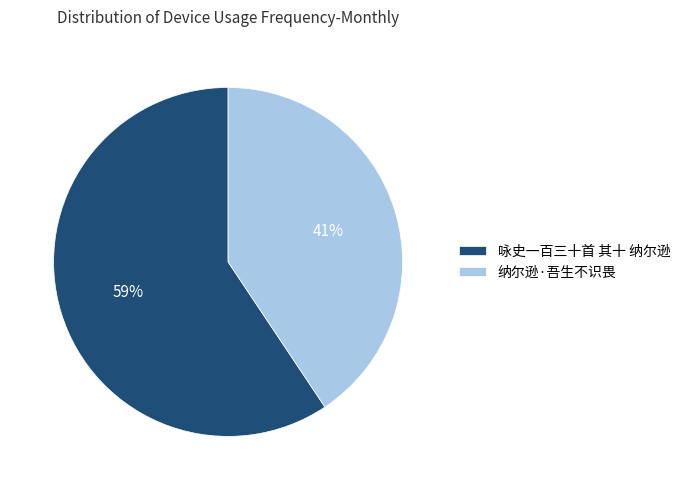

Count the number of slices in the pie.

2